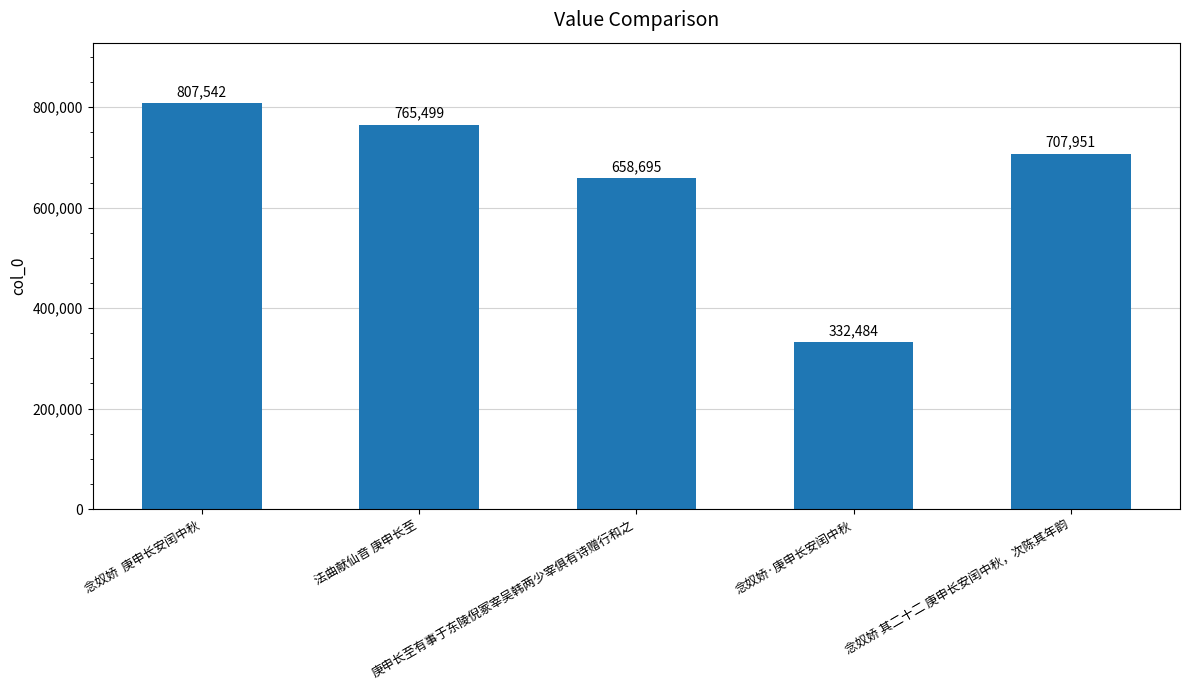

What is the difference between the maximum and second lowest values?

148847